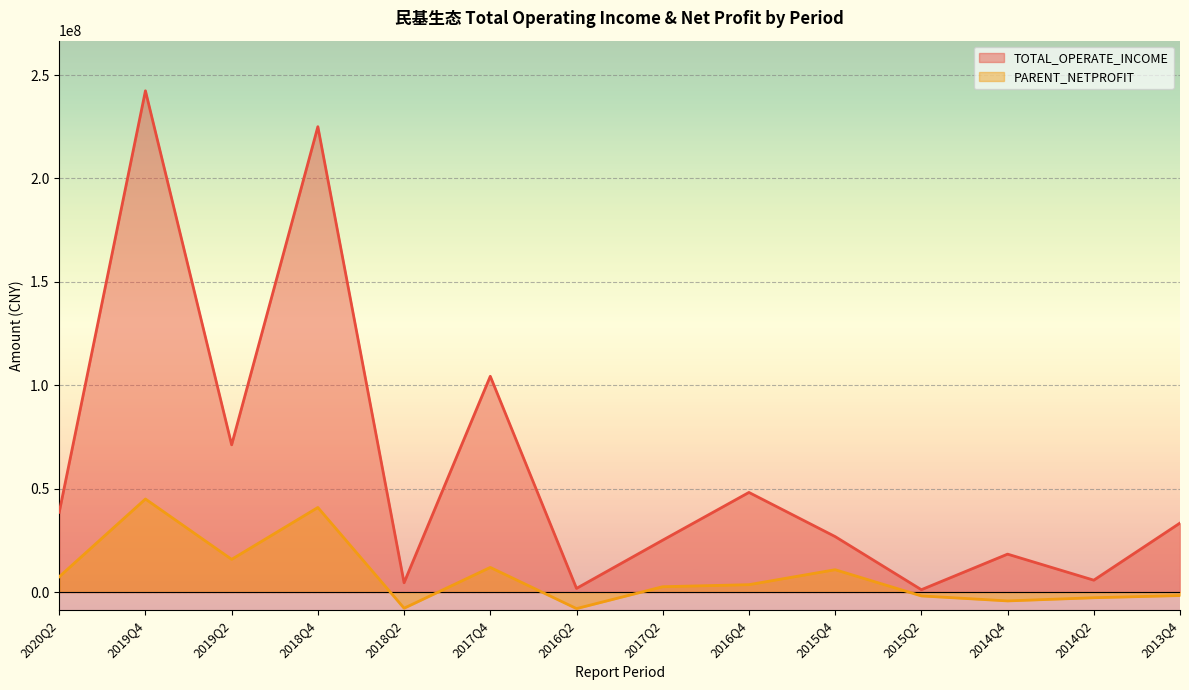

What is the label of the 14th point from the left?

2013Q4